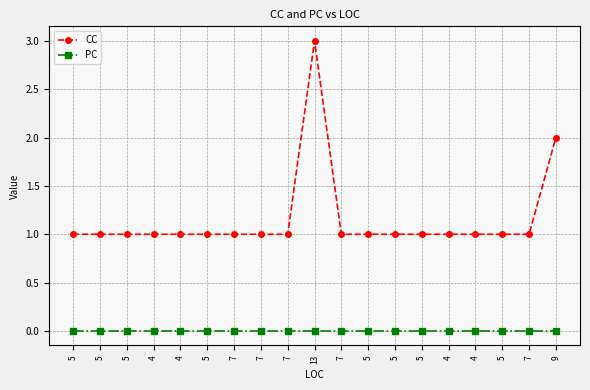

Count the number of categories in the chart.

19